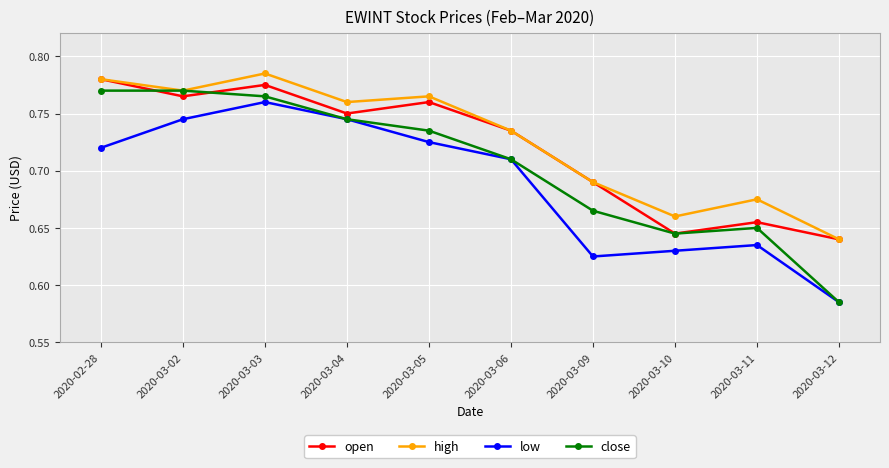

Which category has the highest value in the low series?

2020-03-03